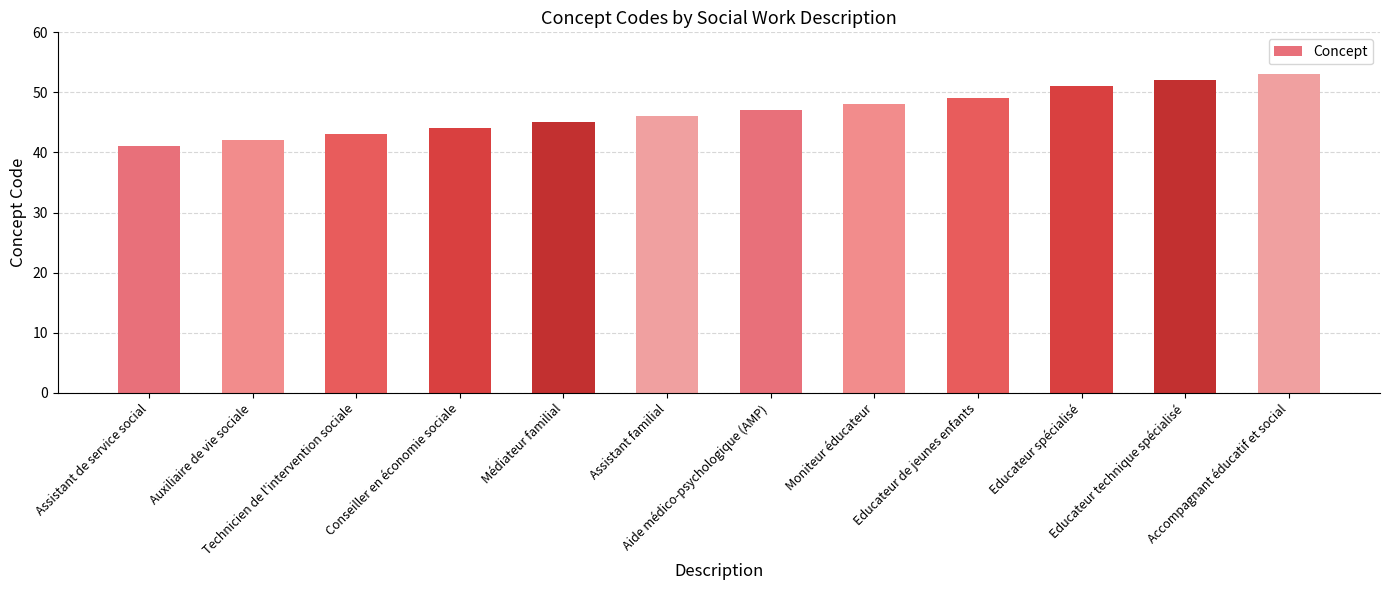

List the labels in order of value, largest first.

Accompagnant éducatif et social, Educateur technique spécialisé, Educateur spécialisé, Educateur de jeunes enfants, Moniteur éducateur, Aide médico-psychologique (AMP), Assistant familial, Médiateur familial, Conseiller en économie sociale, Technicien de l'intervention sociale, Auxiliaire de vie sociale, Assistant de service social